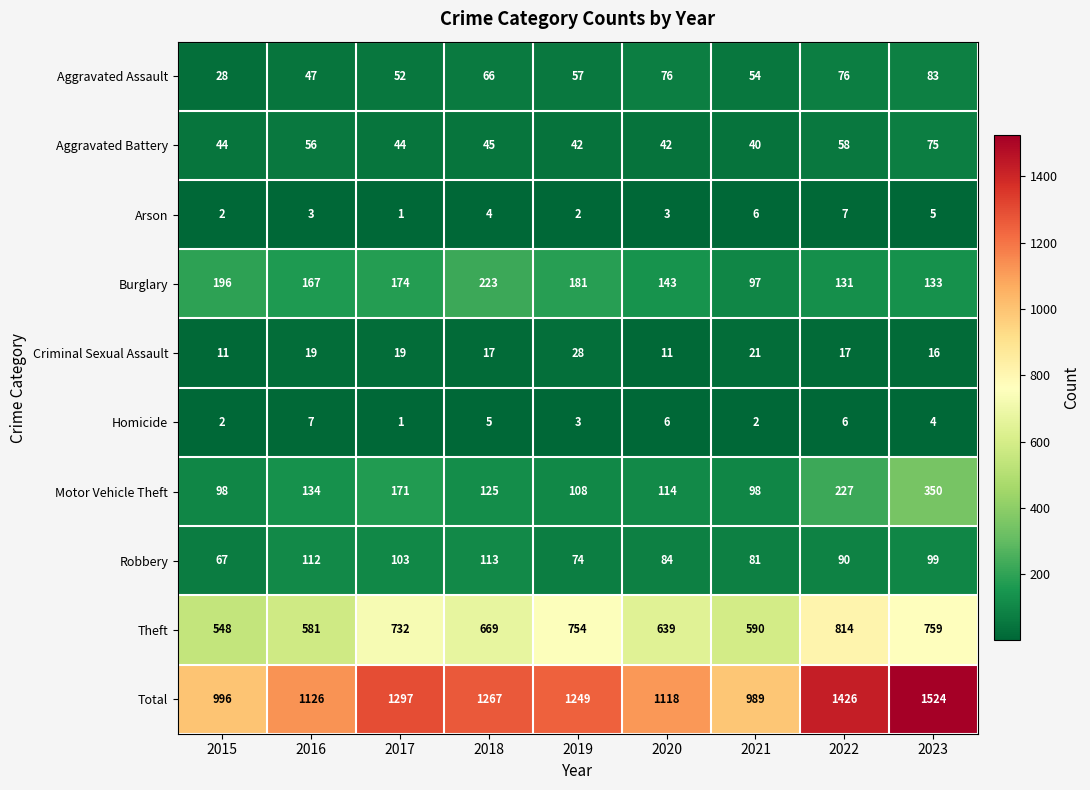

What is the maximum value for Robbery?

113